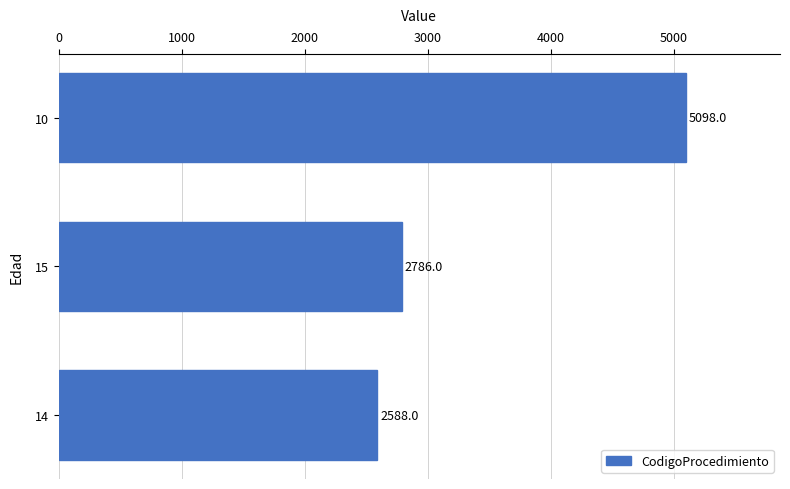

What is the sum of all values?

10472